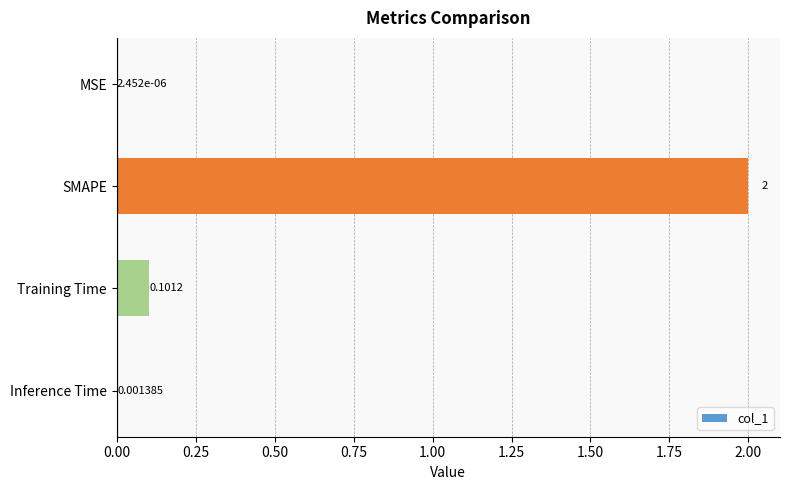

Between SMAPE and Training Time, which is larger?

SMAPE